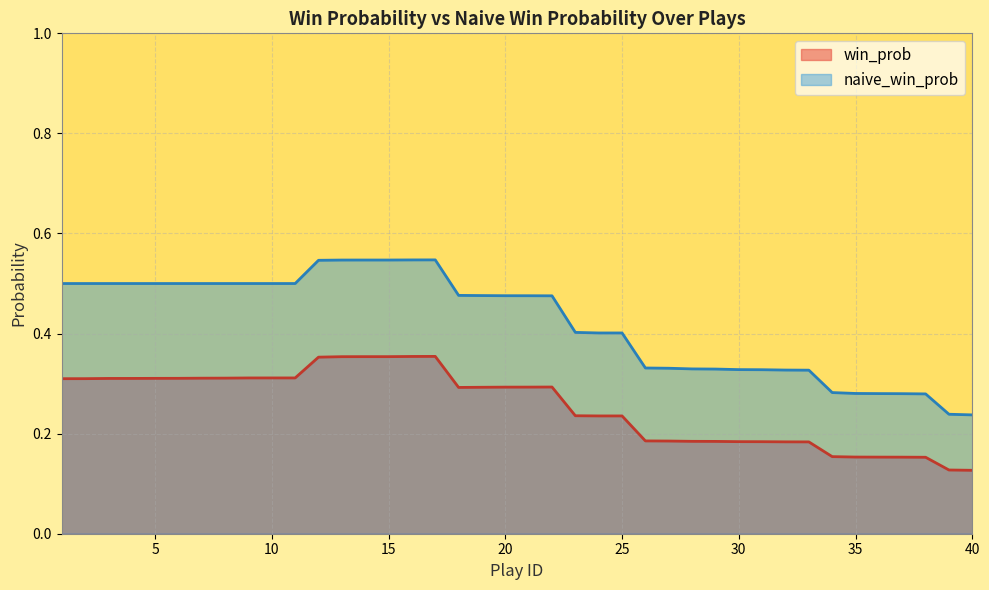

At which category does the chart reach its minimum across all series?

40